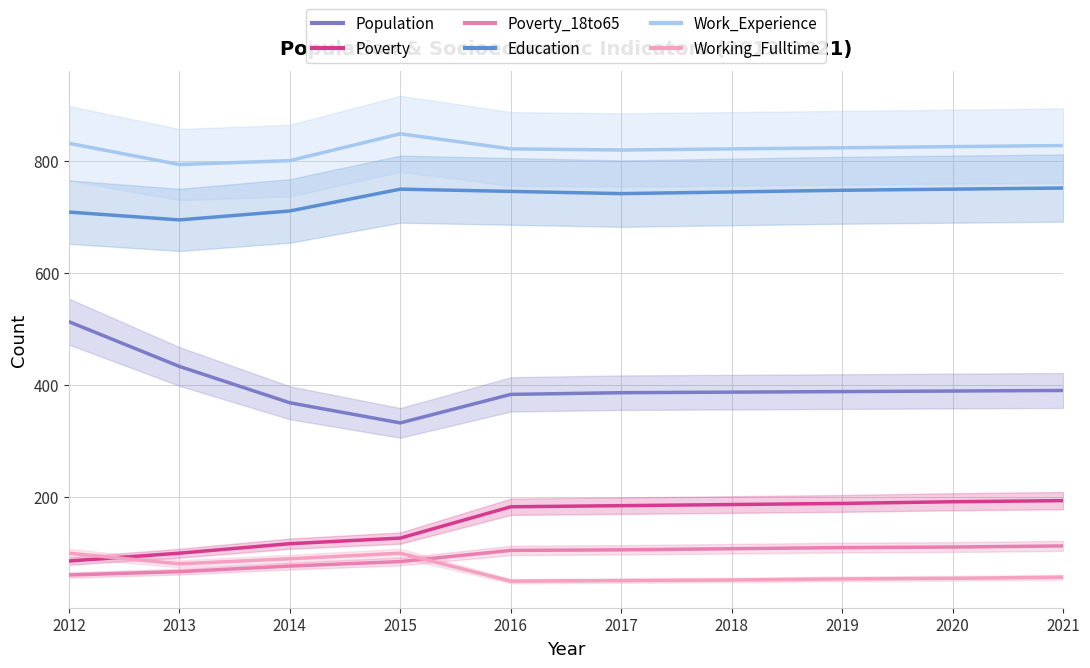

Which series has the largest total across all categories?

Work_Experience